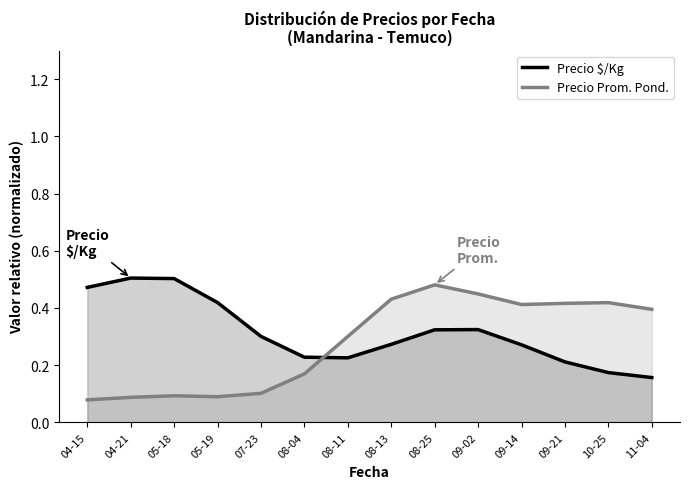

What is the maximum value shown in the chart?

0.5